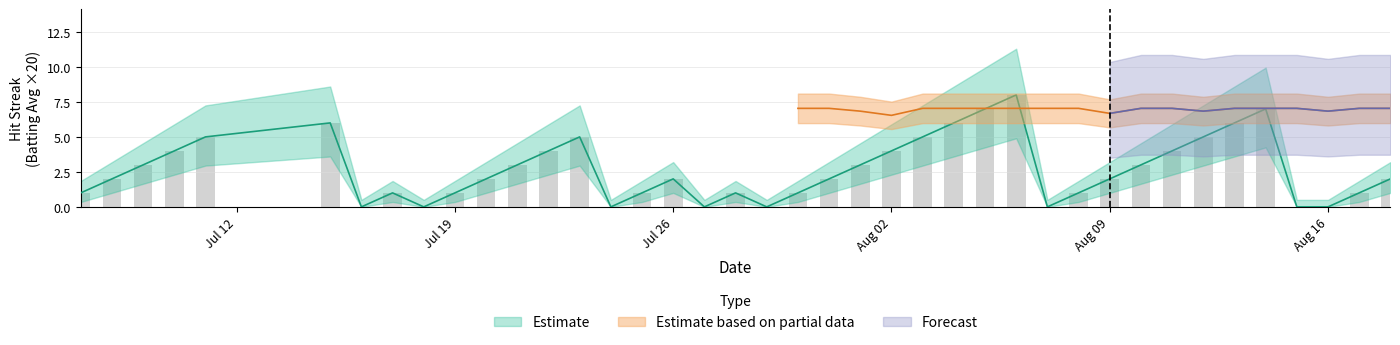

Is it true that the value at 36 is 3?

False